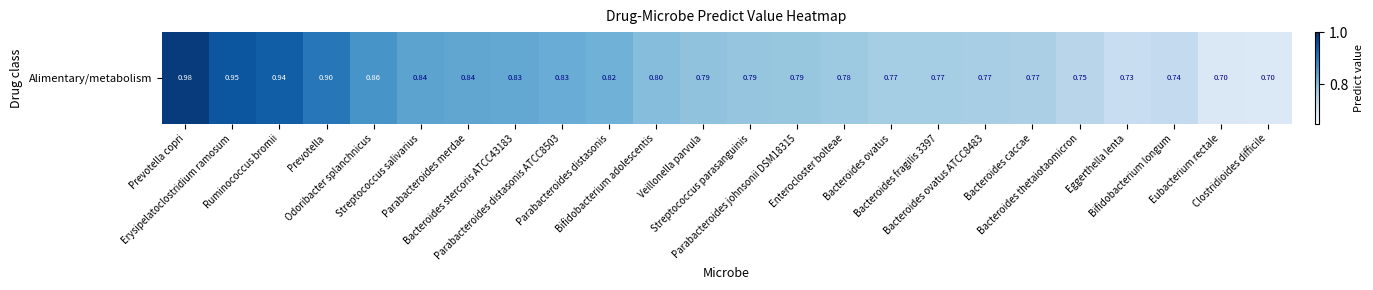

Which label corresponds to the smallest value in the chart?

Clostridioides difficile